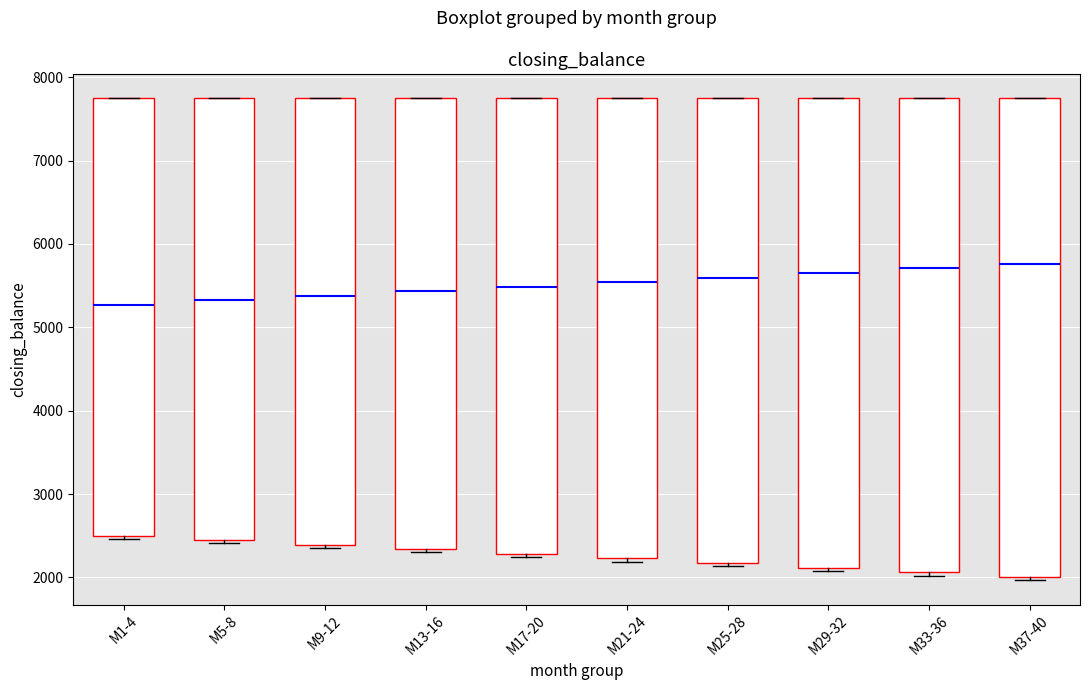

Where does the median line of the box for M37-40 sit on the y-axis? The values are not printed on the chart, so give them approximately, as read against the axis.

5800